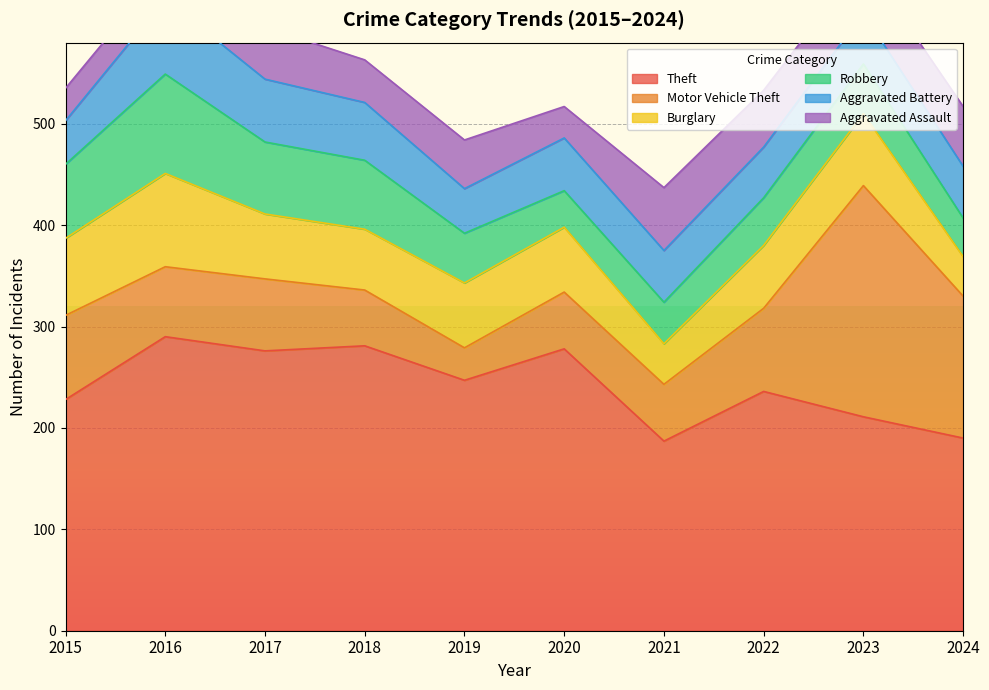

Count the number of categories in the chart.

10